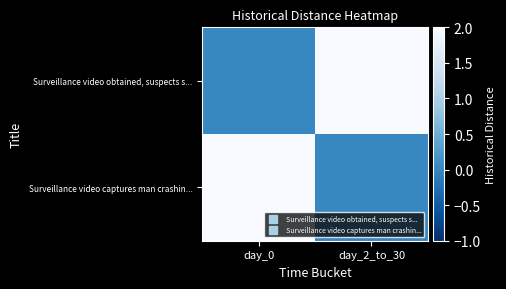

What is the greatest value displayed?

2